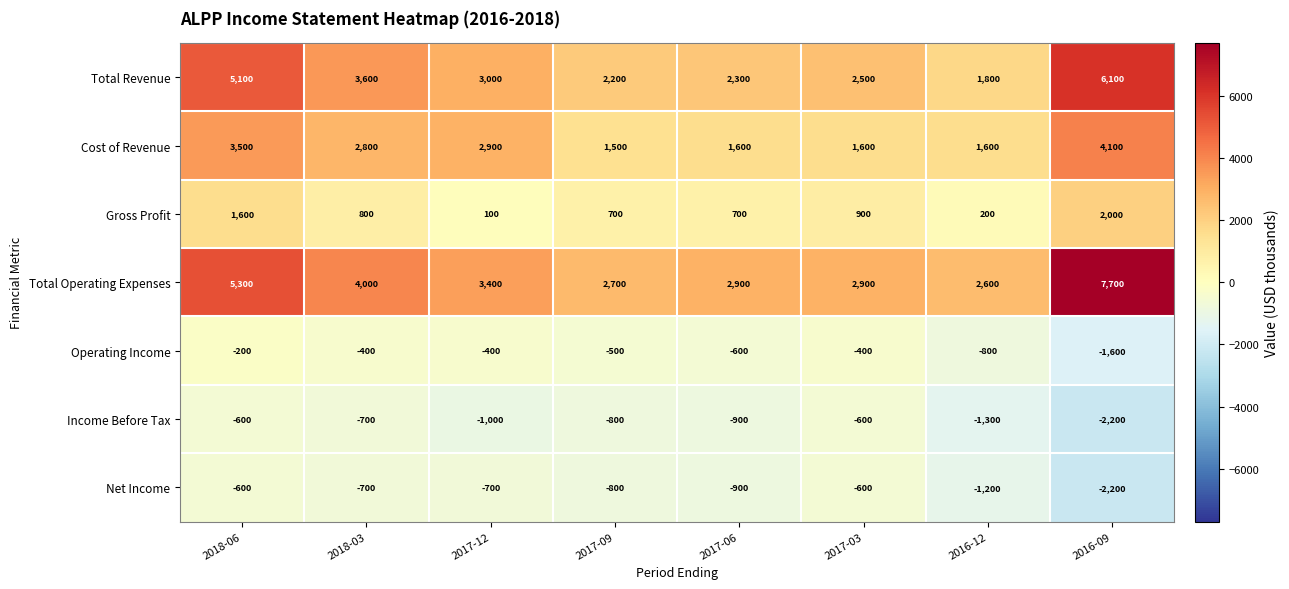

Where does the Cost of Revenue series first go above 2800?

2018-06